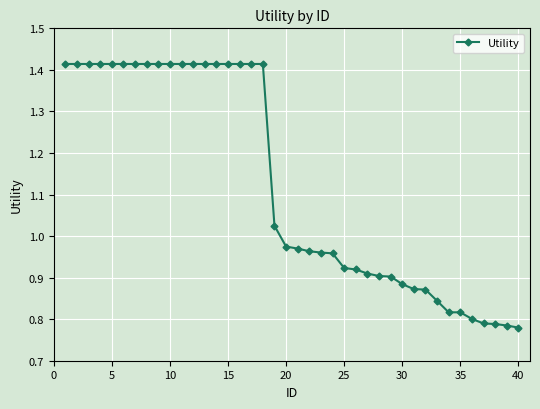

What is the sum of all values?

44.9